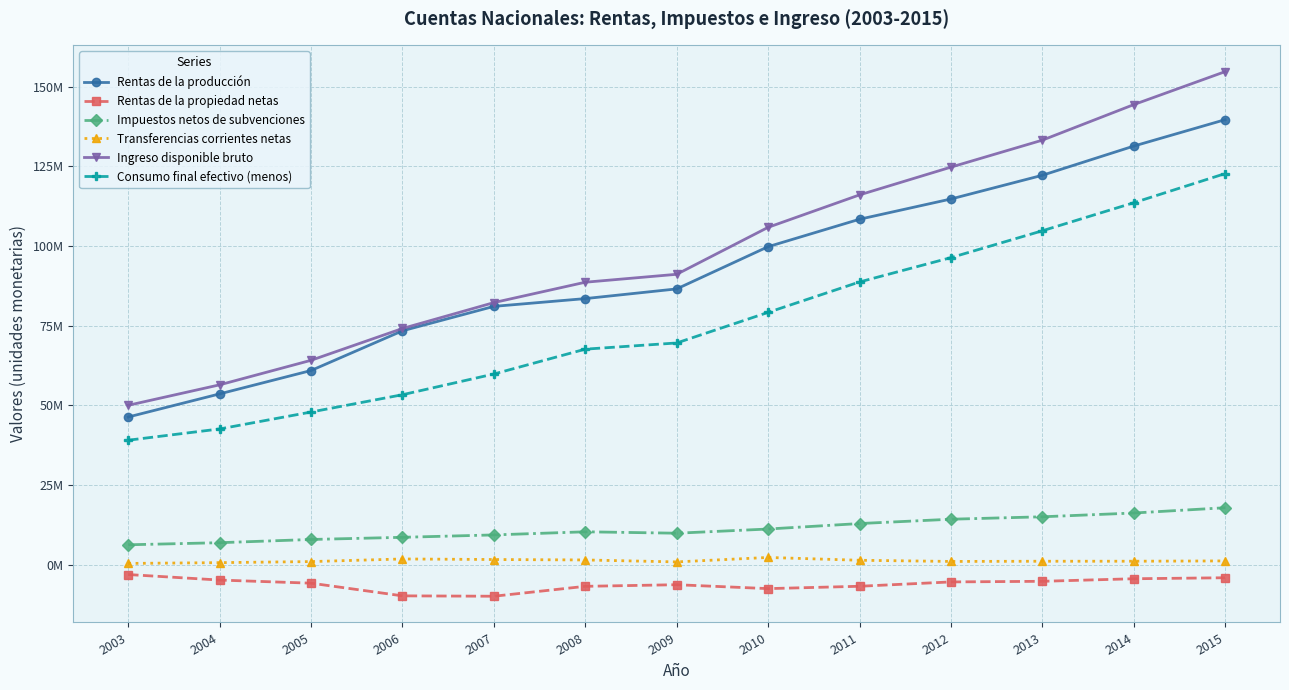

What is the value of the Ingreso disponible bruto point at the 12th from the left?

144326011